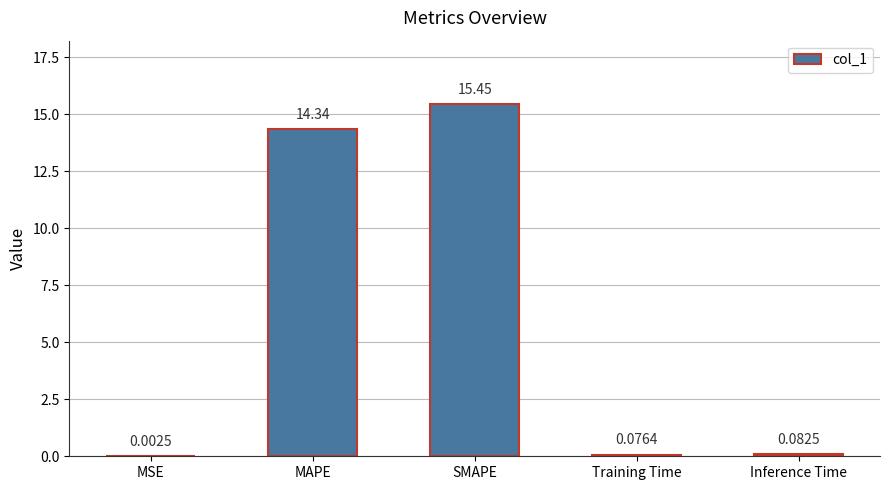

Are the bars horizontal?

No